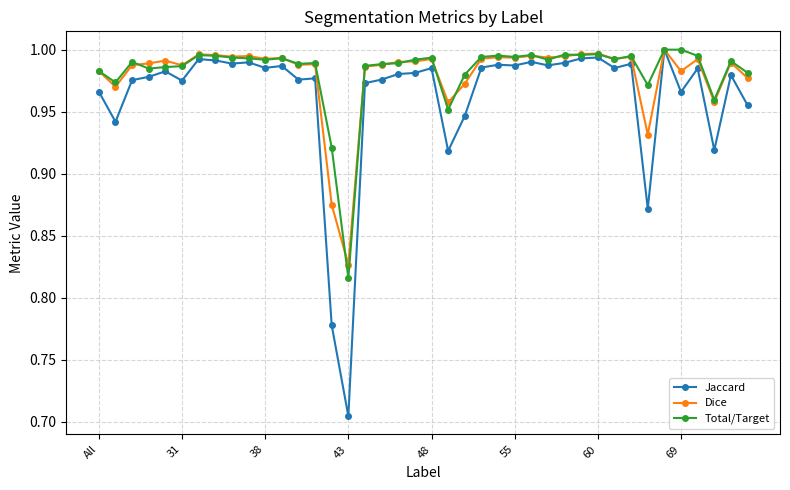

Which series has the widest spread of values?

Jaccard